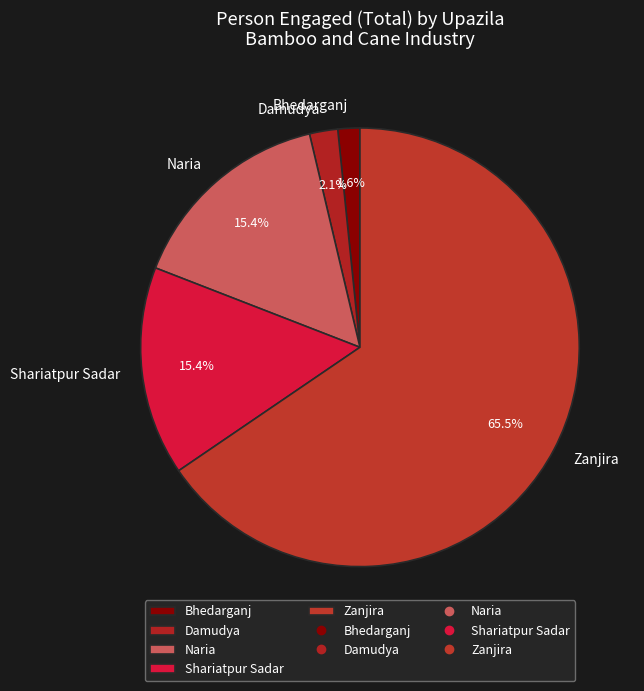

Which has a higher value, Zanjira or Naria?

Zanjira